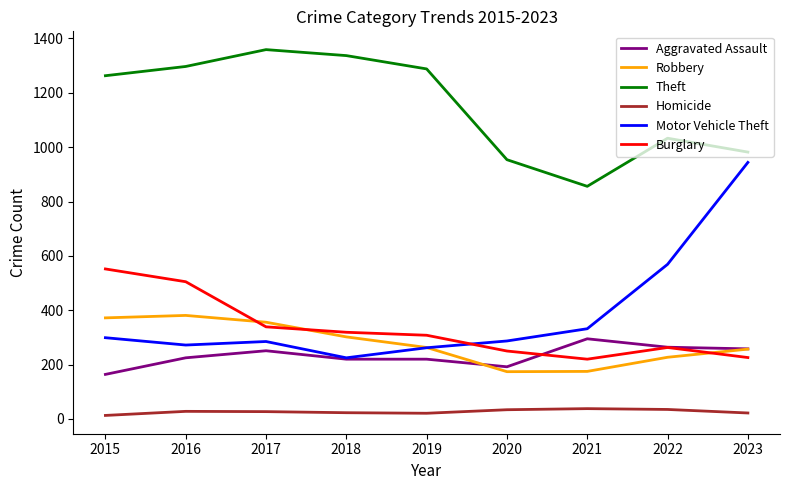

At which category does Theft reach its first local peak?

2017